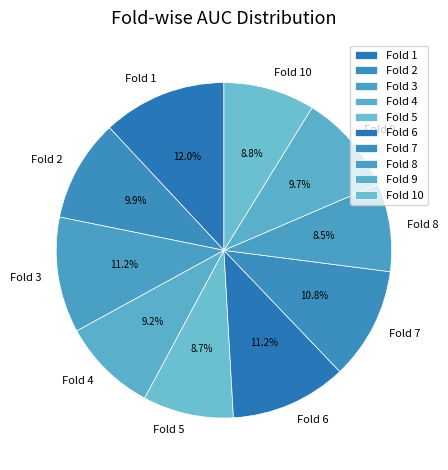

Which has a higher value, Fold 8 or Fold 9?

Fold 9